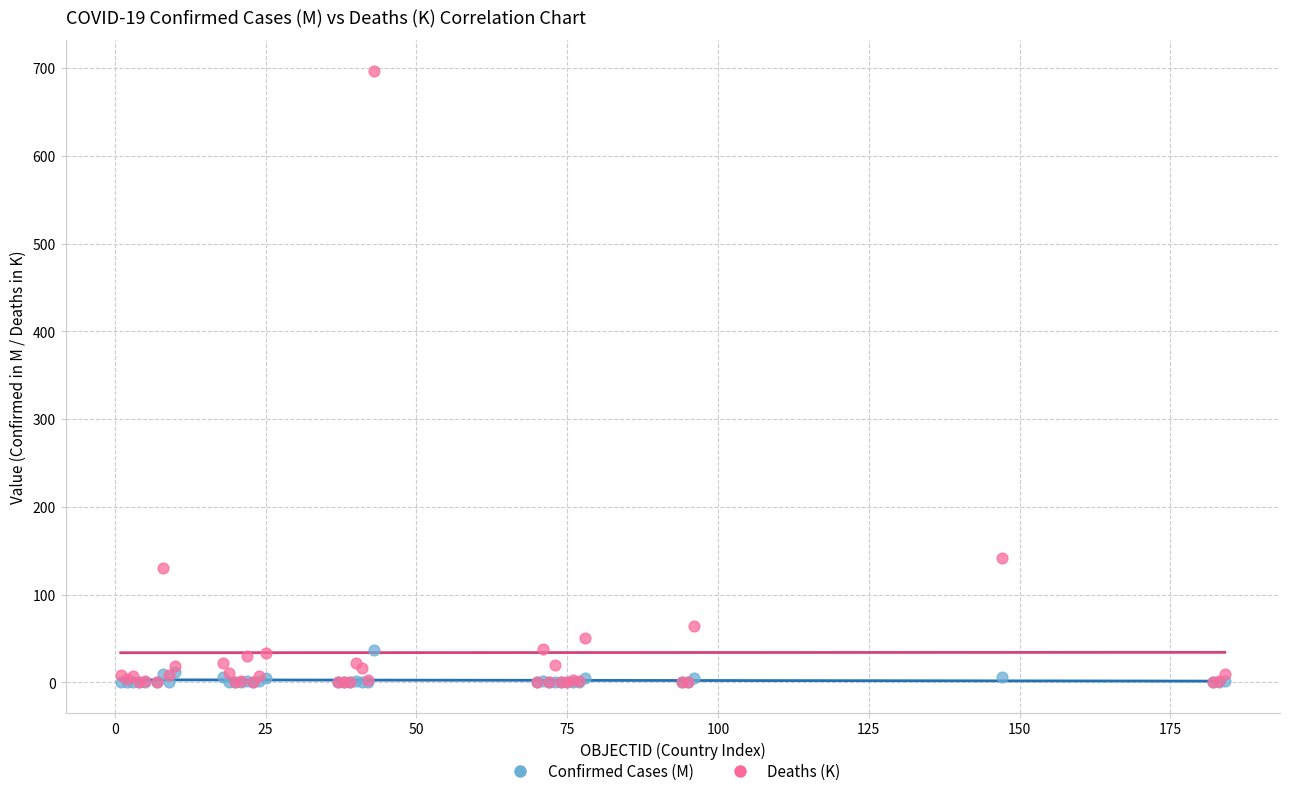

Across all series, what Y value is closest to 348?

142.2